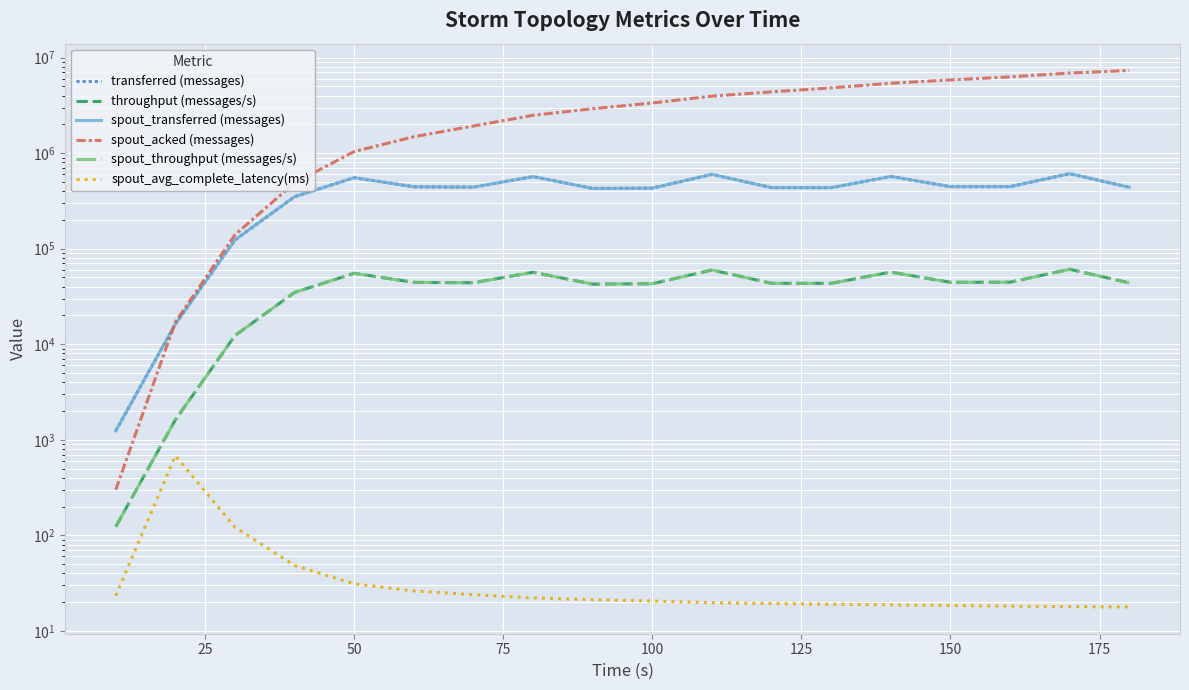

Rank the series by their maximum value, from highest to lowest.

spout_acked (messages), transferred (messages), spout_transferred (messages), throughput (messages/s), spout_throughput (messages/s), spout_avg_complete_latency(ms)